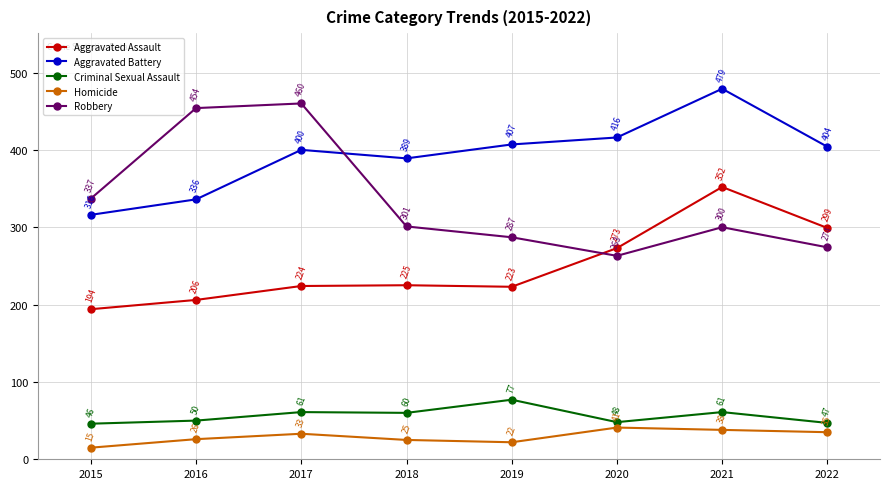

At which category does the chart reach its peak across all series?

2021